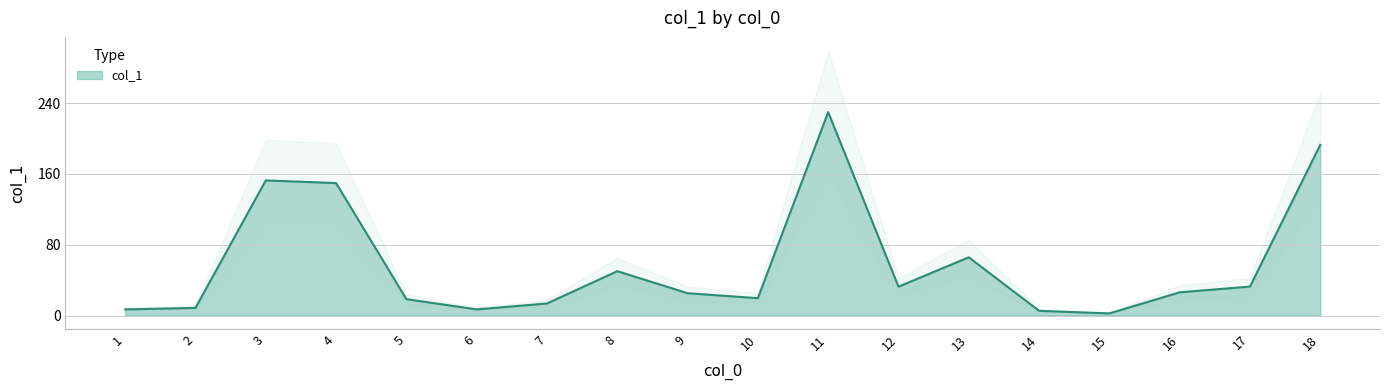

What is the maximum value shown in the chart?

229.9